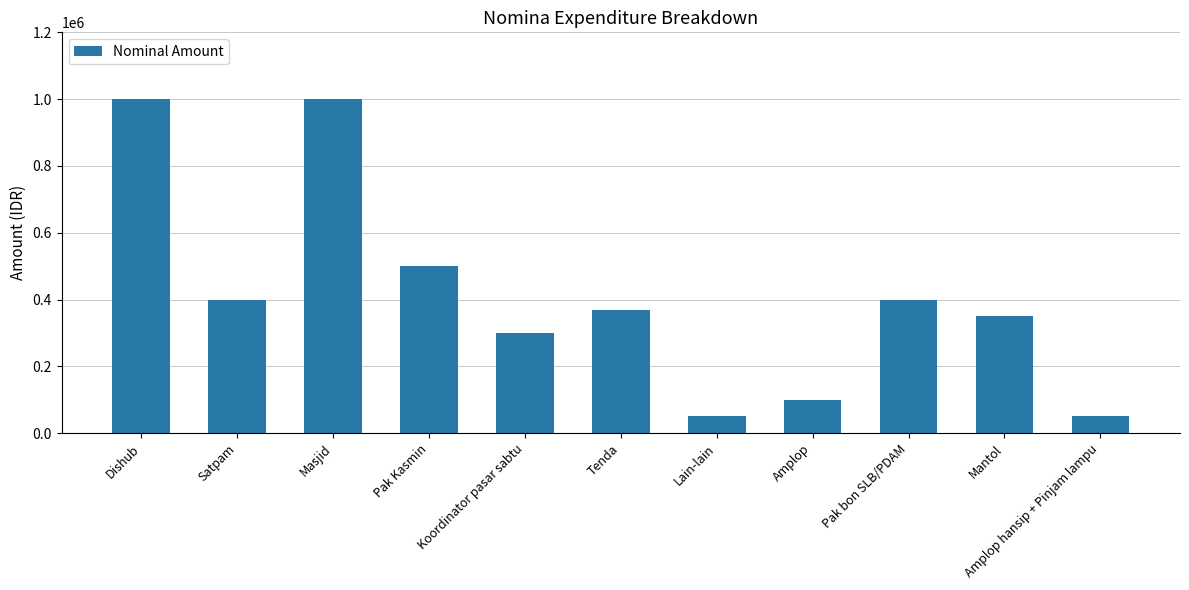

What is the average value?

410909